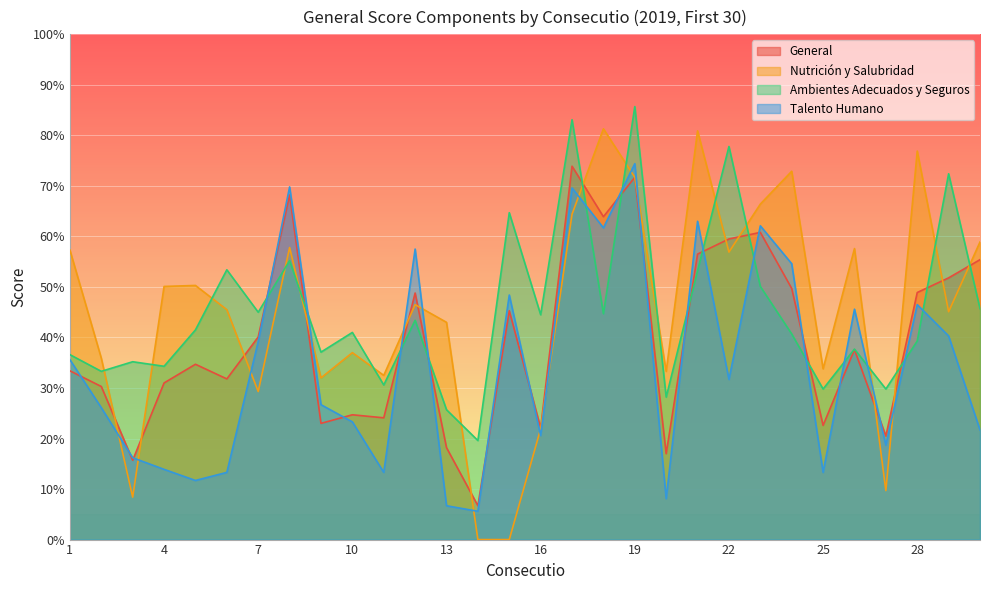

What is the total value across all series at 1?

1.6